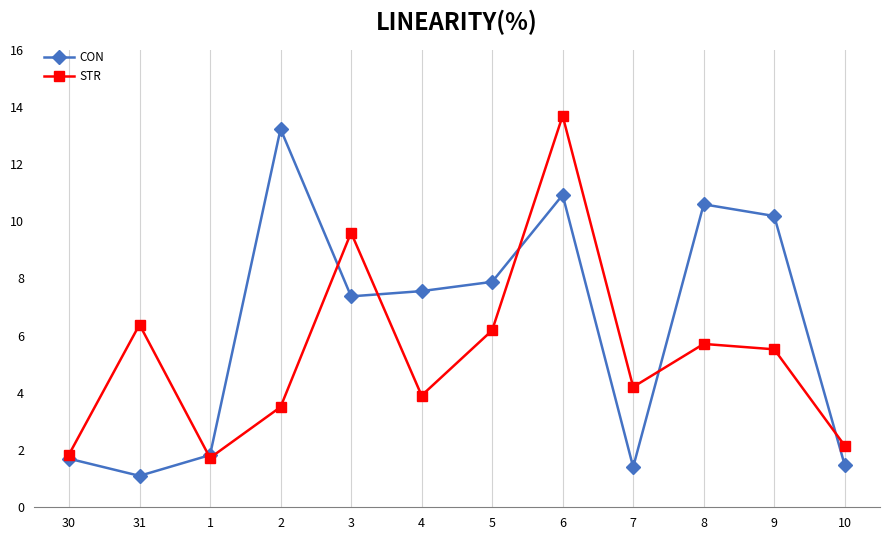

At which category is the sum across all series the highest?

6